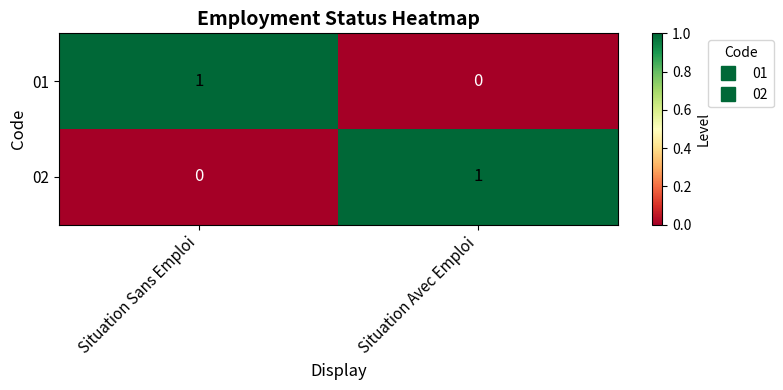

What is the spread (max minus min) of values at Situation Sans Emploi?

1